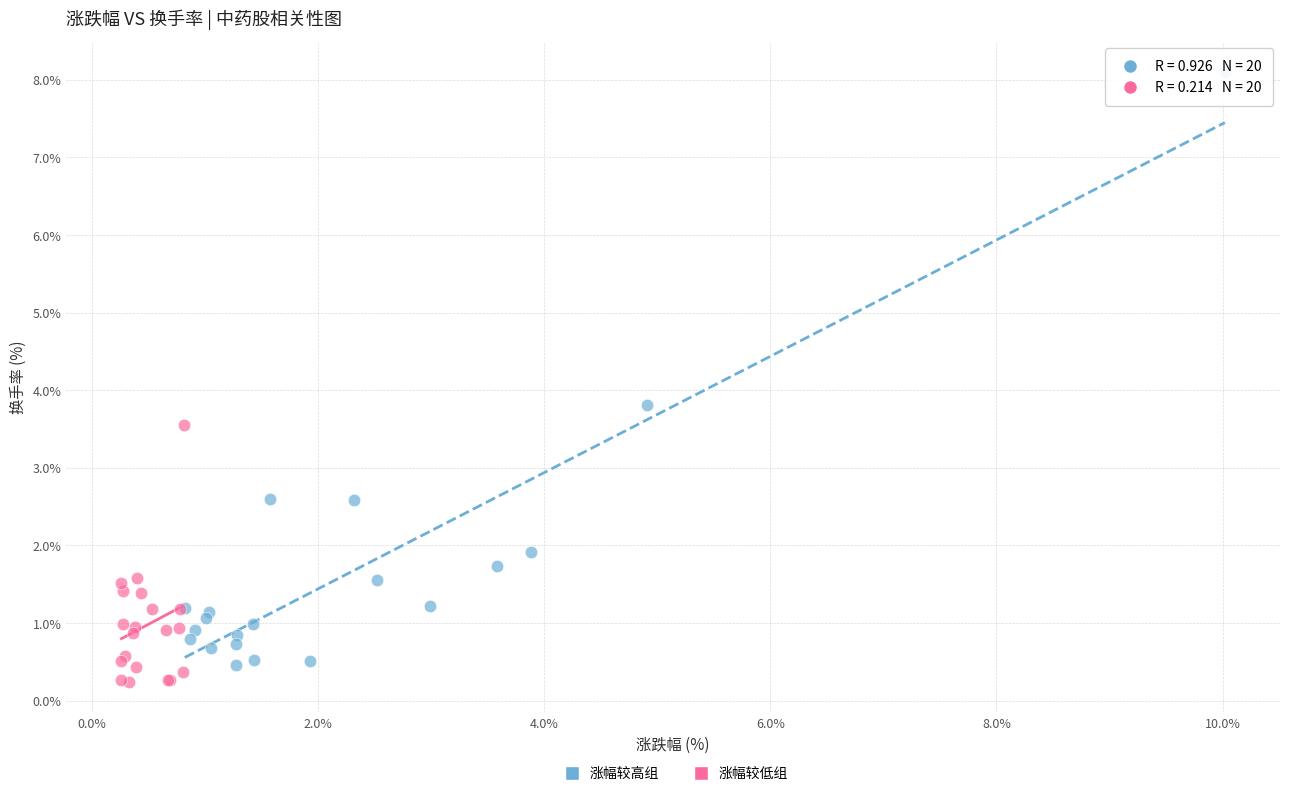

Which series has the widest spread of Y values?

涨幅较高组